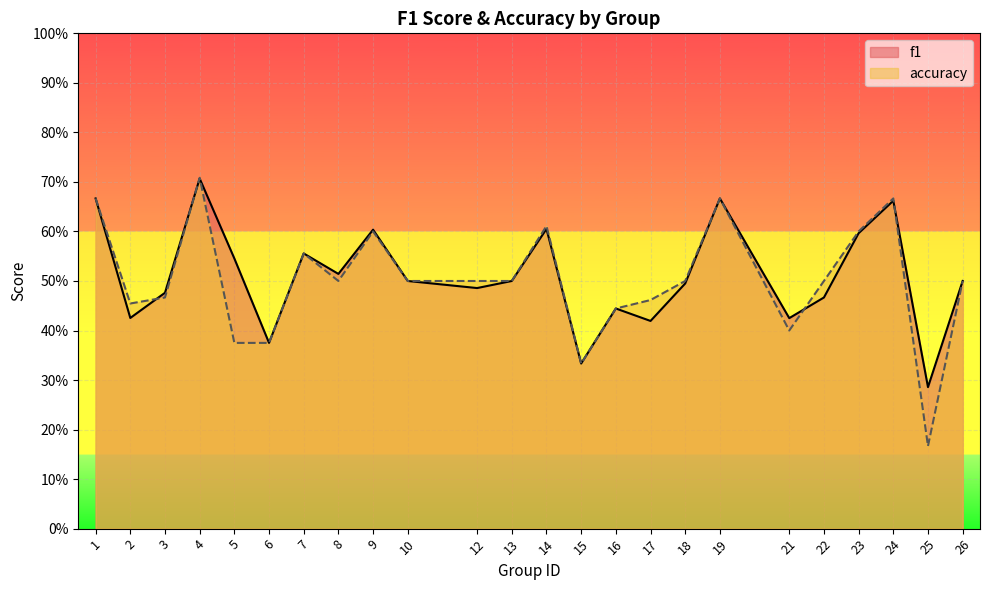

Which has a higher value, 10 or 24?

24